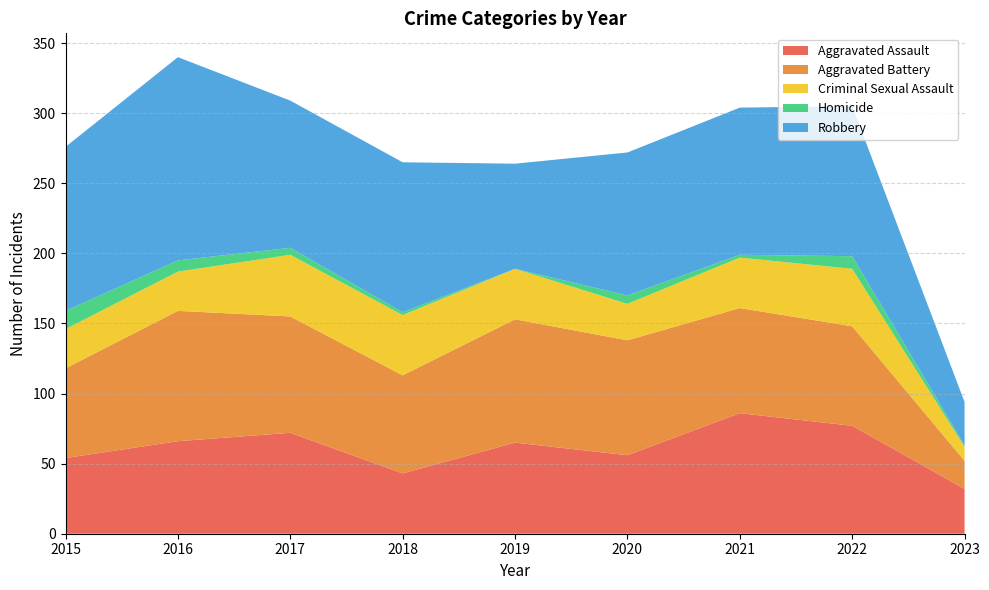

Reading left to right, transcribe all the data shown in this chart.

Aggravated Assault: 2015=54	2016=66	2017=72	2018=43	2019=65	2020=56	2021=86	2022=77	2023=32
Aggravated Battery: 2015=64	2016=93	2017=83	2018=70	2019=88	2020=82	2021=75	2022=71	2023=20
Criminal Sexual Assault: 2015=28	2016=28	2017=44	2018=43	2019=36	2020=26	2021=36	2022=41	2023=10
Homicide: 2015=13	2016=8	2017=5	2018=2	2019=0	2020=6	2021=2	2022=9	2023=1
Robbery: 2015=117	2016=145	2017=105	2018=107	2019=75	2020=102	2021=105	2022=107	2023=31